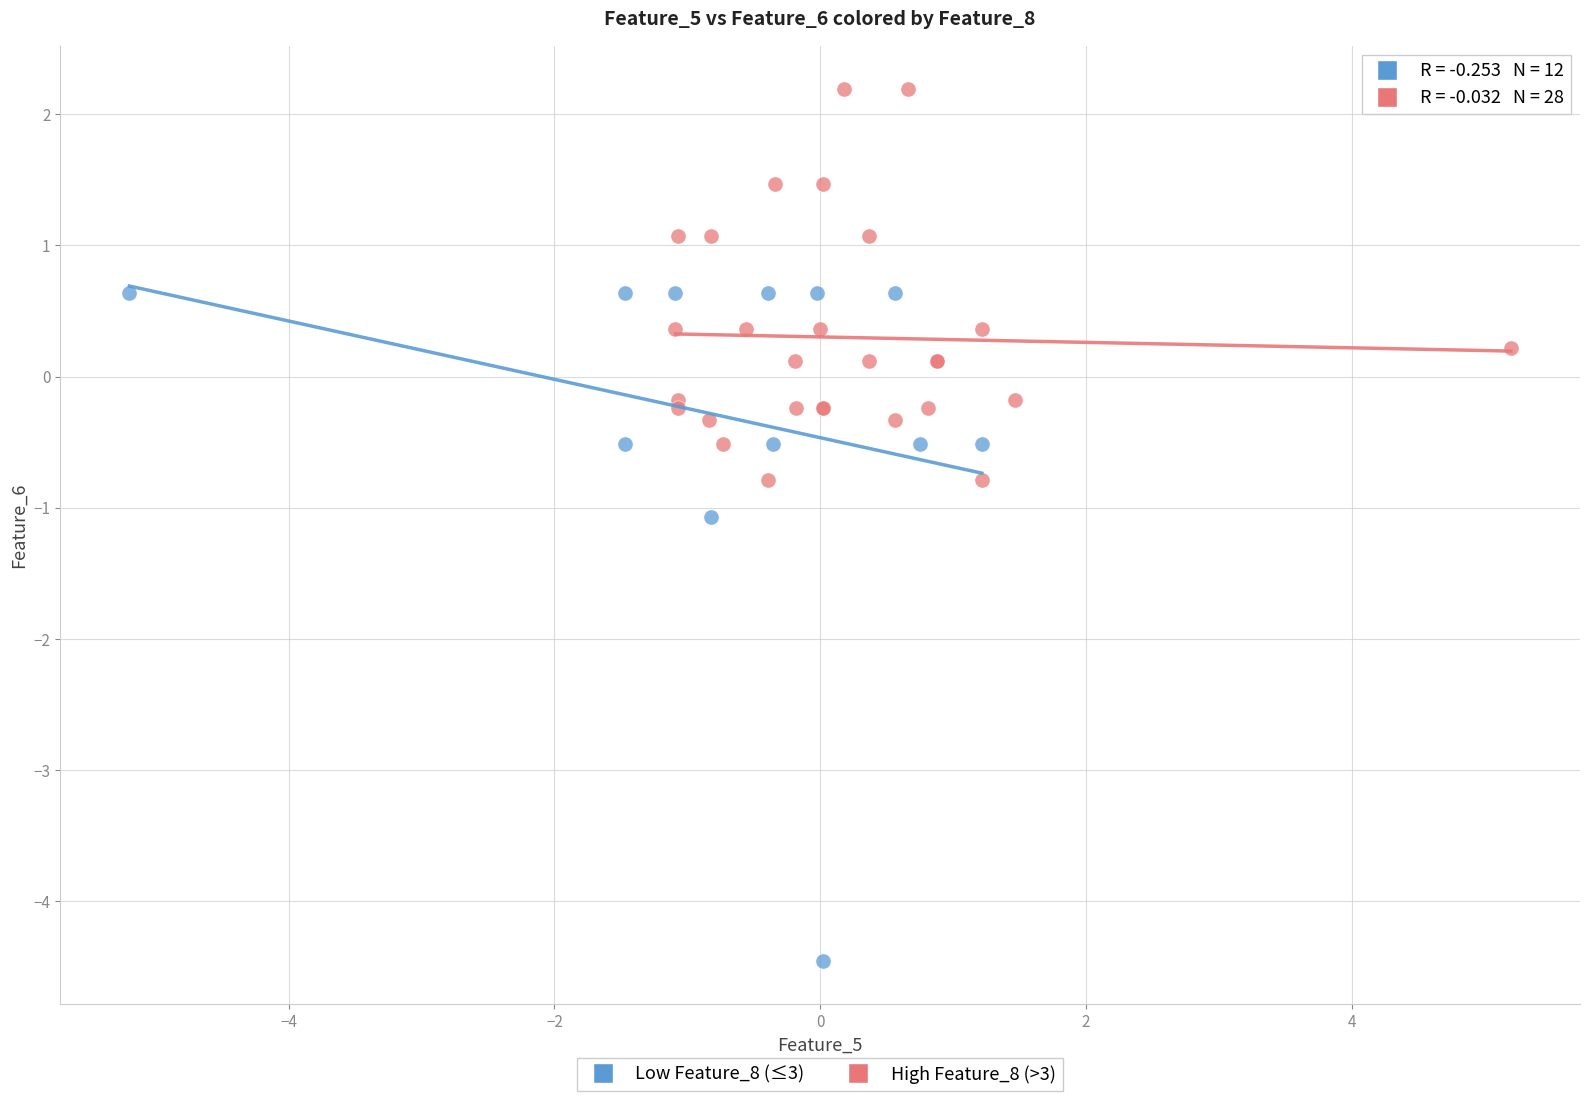

Which series contains the highest Y value?

High Feature_8 (>3)